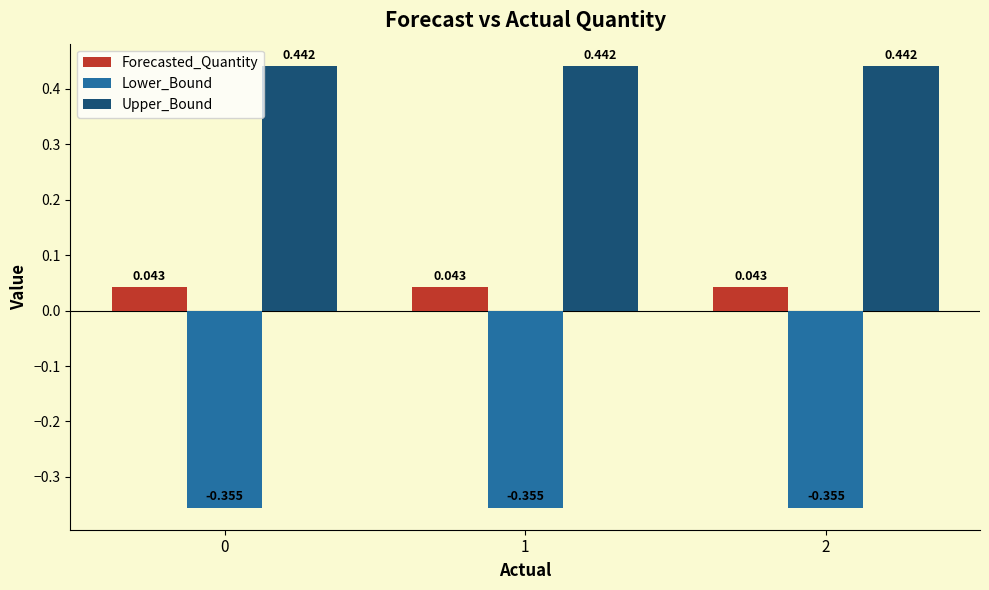

Which series has the largest total across all categories?

Upper_Bound